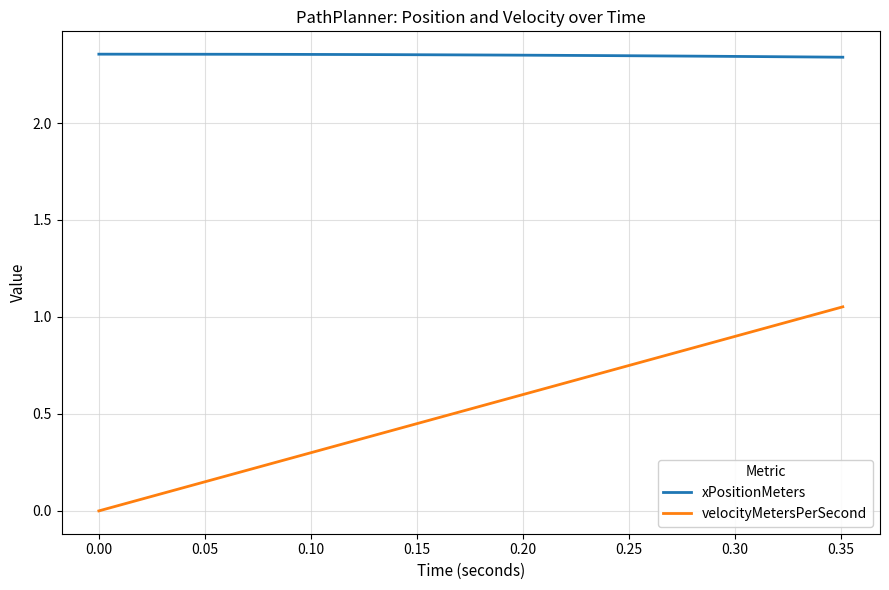

True or false: xPositionMeters and velocityMetersPerSecond intersect in this chart.

False